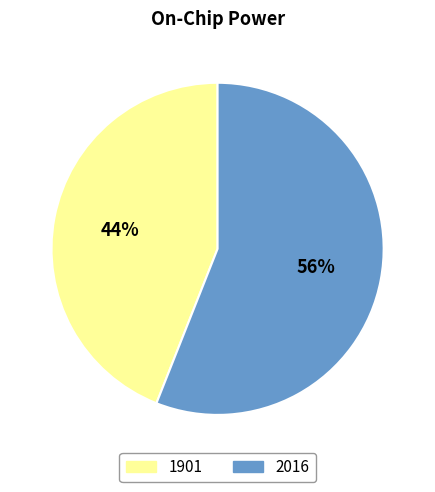

Combined, do 2016 and 1901 account for over 50%?

Yes